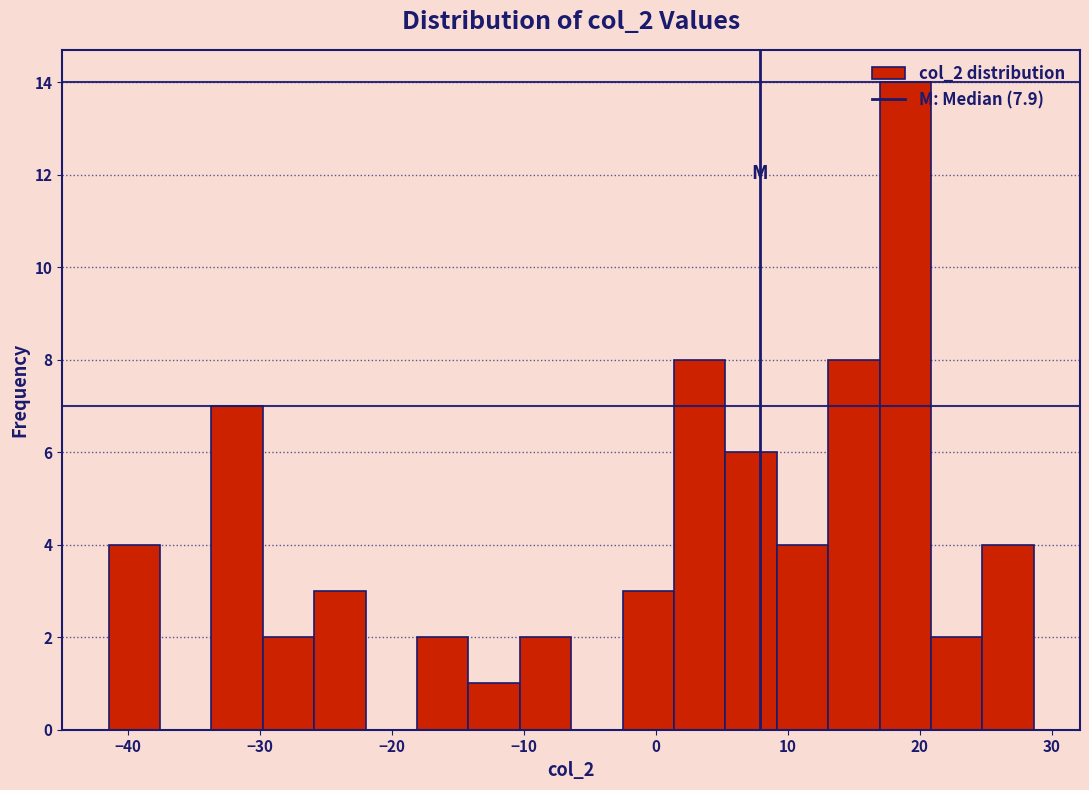

Around what value on the x-axis is the tallest bar? Give the approximate position of its centre, as read against the axis.

19